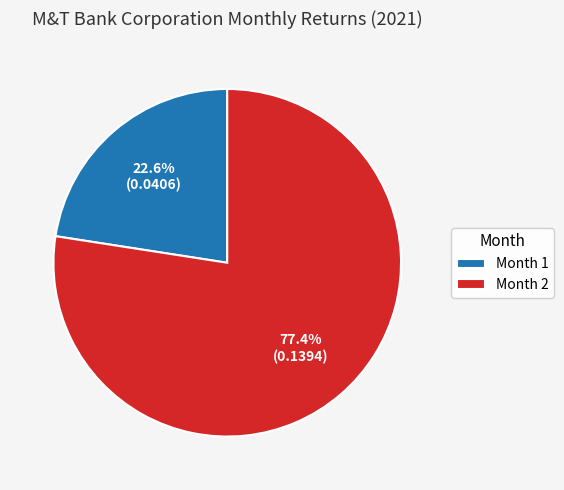

Between Month 1 and Month 2, which is larger?

Month 2